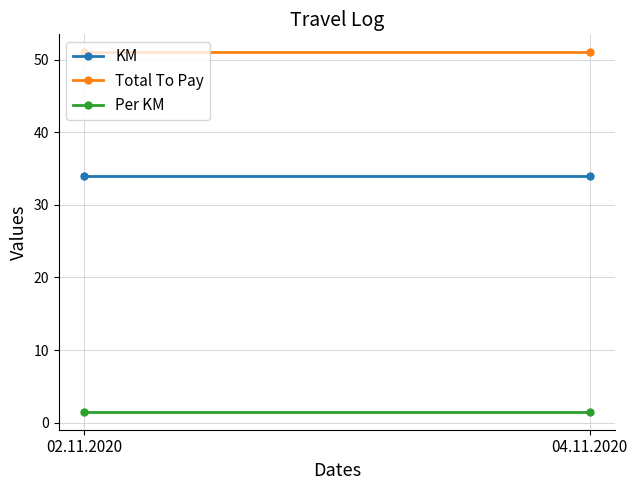

Which category has the highest value across all series?

02.11.2020